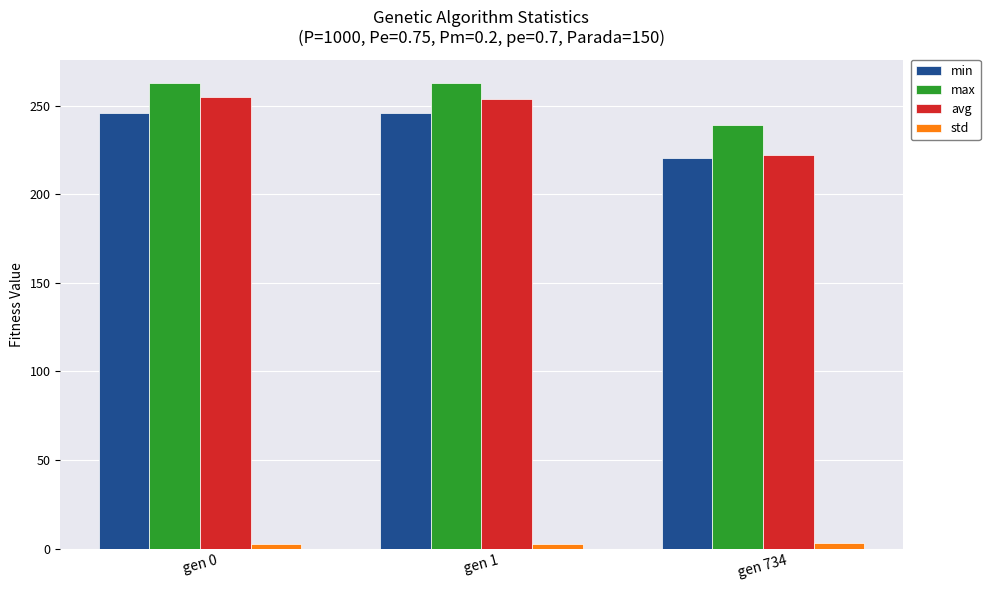

Which series has the largest total across all categories?

max